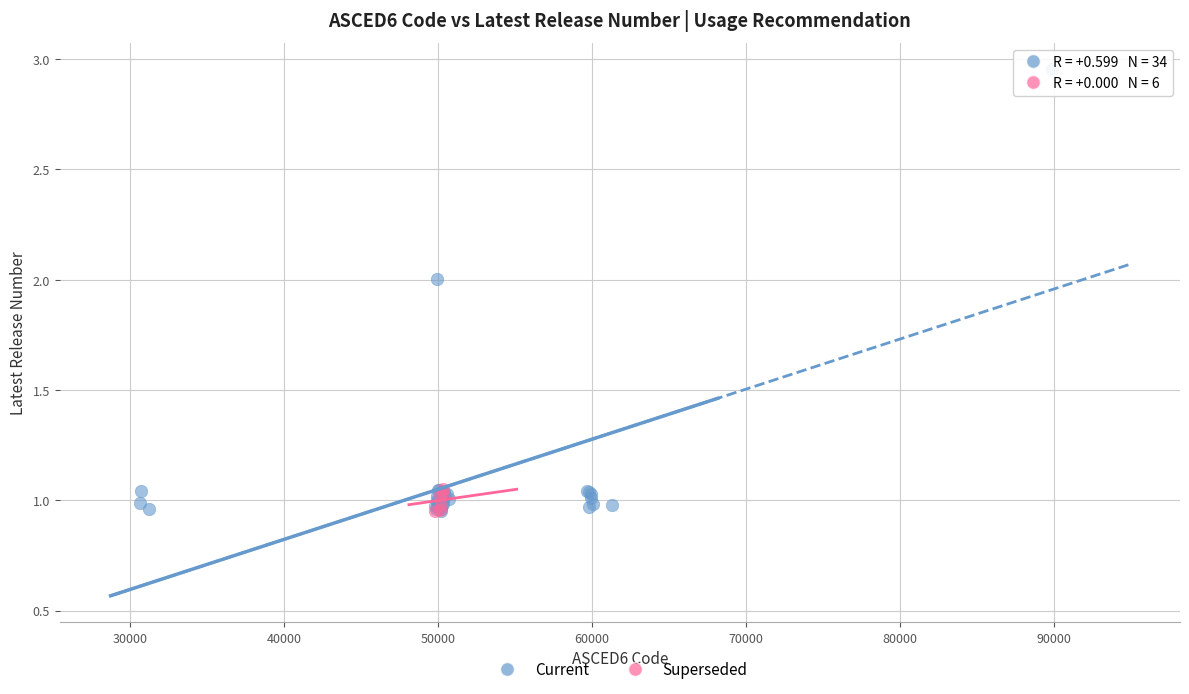

Which series has the largest Y range (max minus min)?

Current